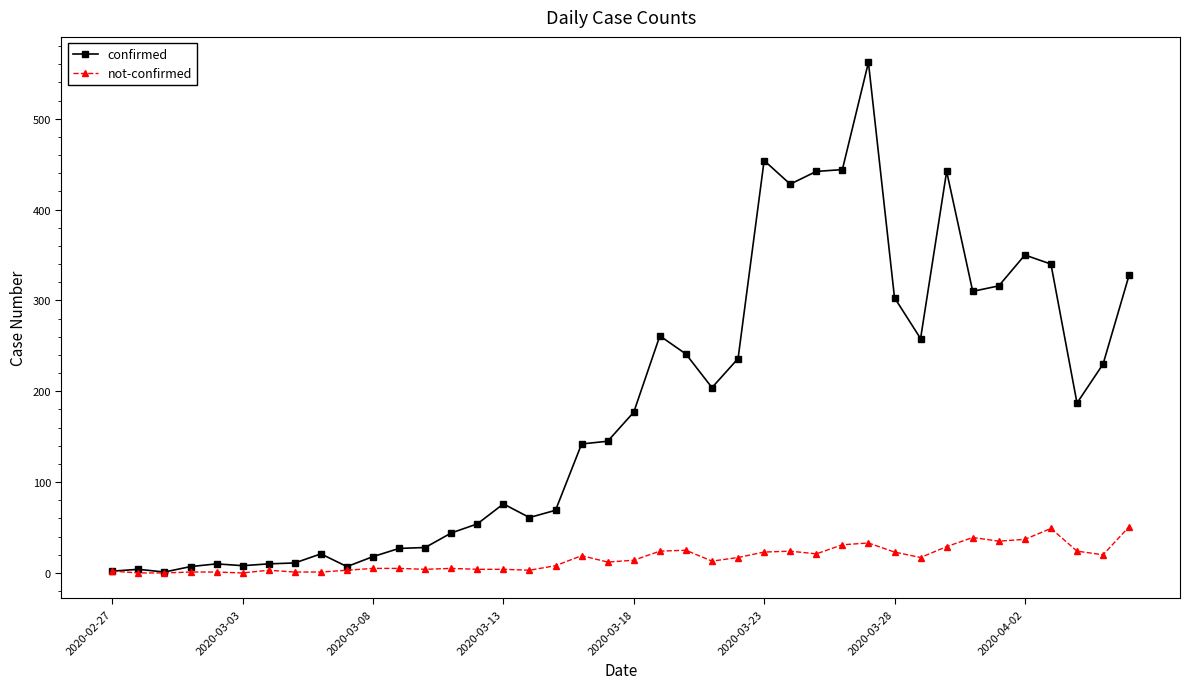

List the series in order of their peak value, highest first.

confirmed, not-confirmed